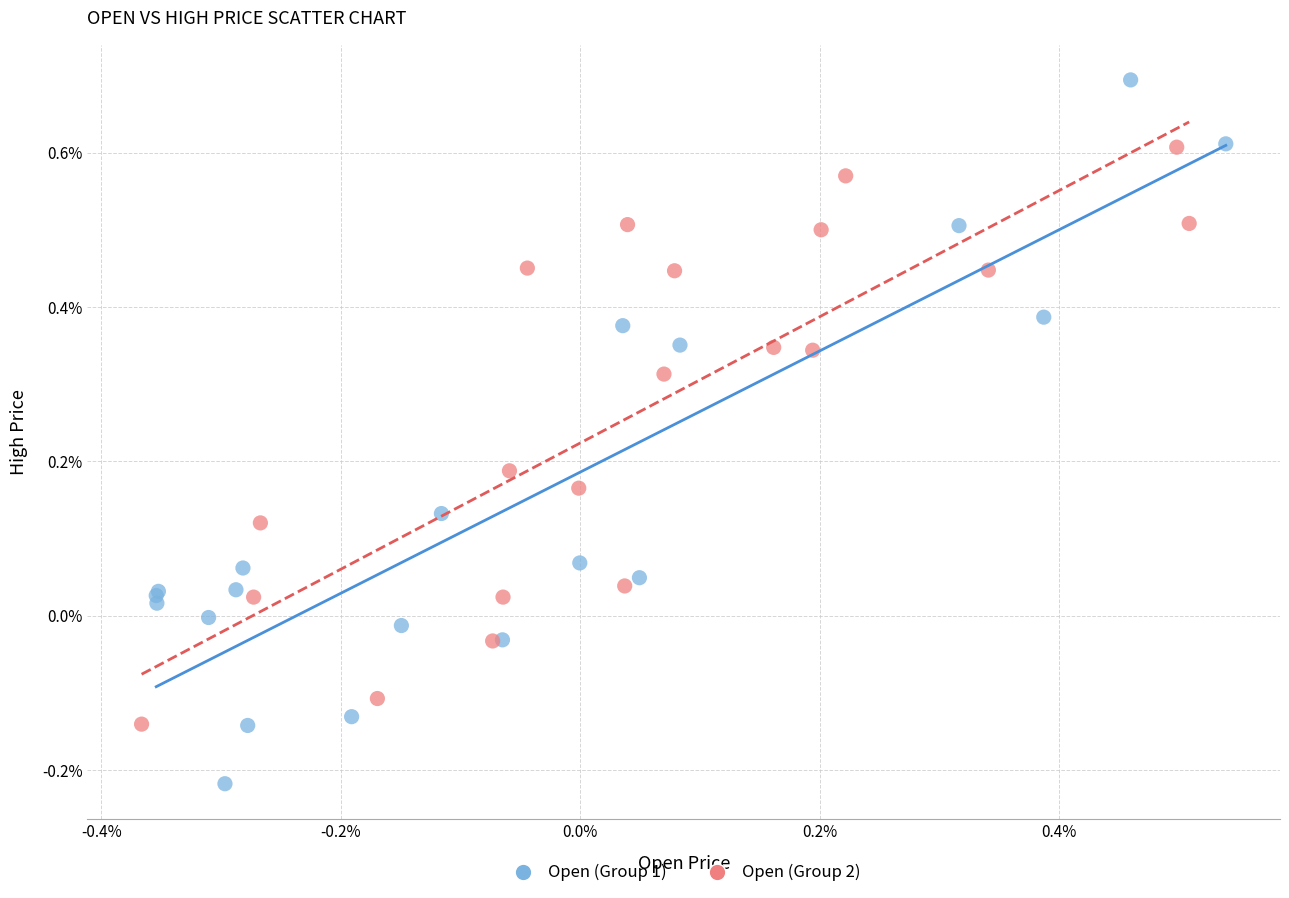

Which series reaches the maximum Y coordinate?

Open (Group 1)